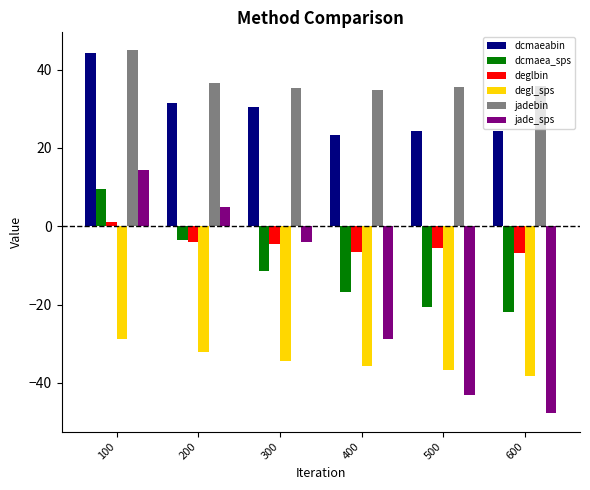

At which label does deglbin first exceed -4?

100